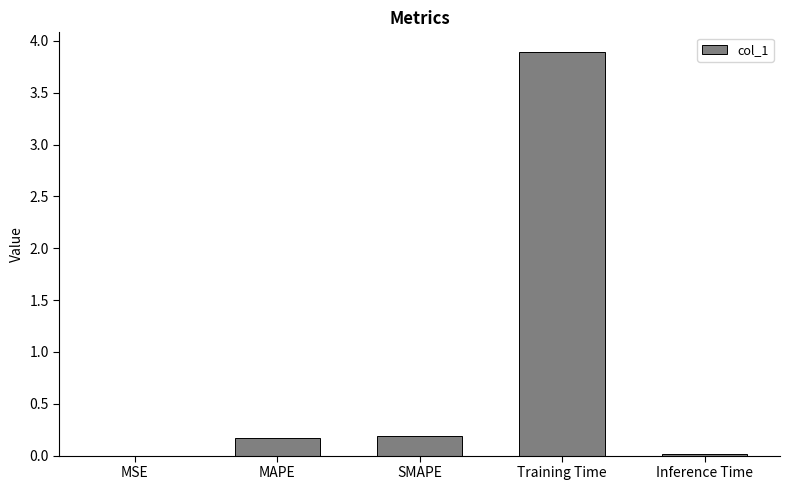

Read the value at Training Time.

3.9